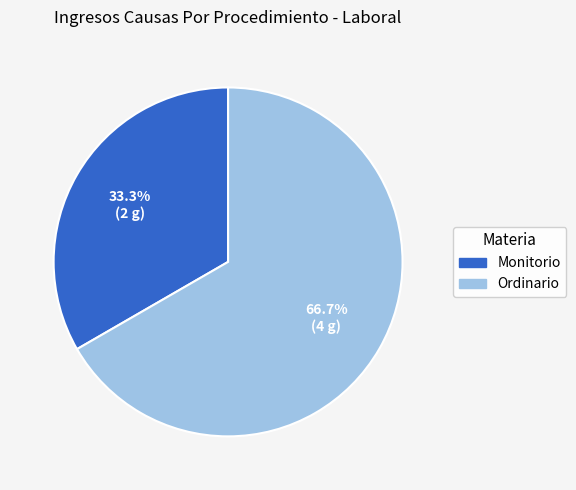

Does Ordinario represent more than half of the total?

Yes